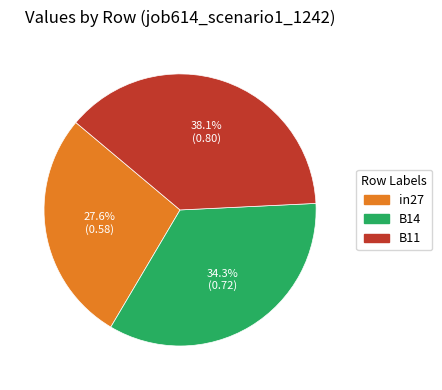

Rank the categories by value from lowest to highest.

in27, B14, B11